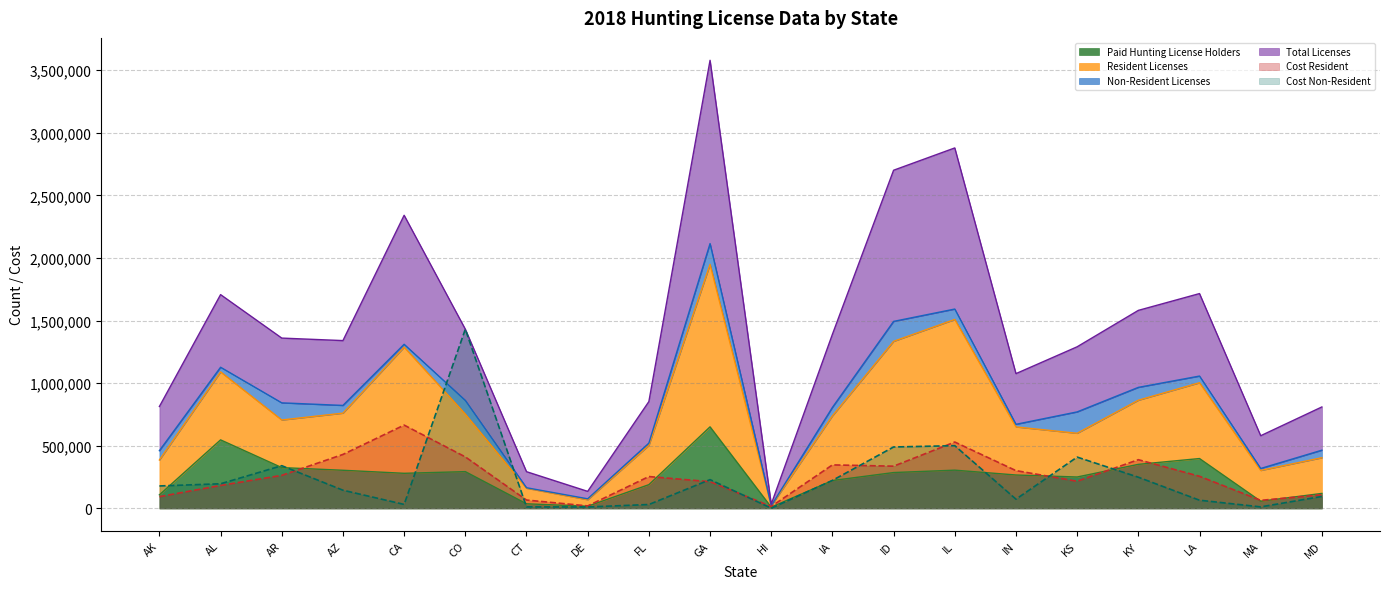

How many lines are shown in the chart?

4